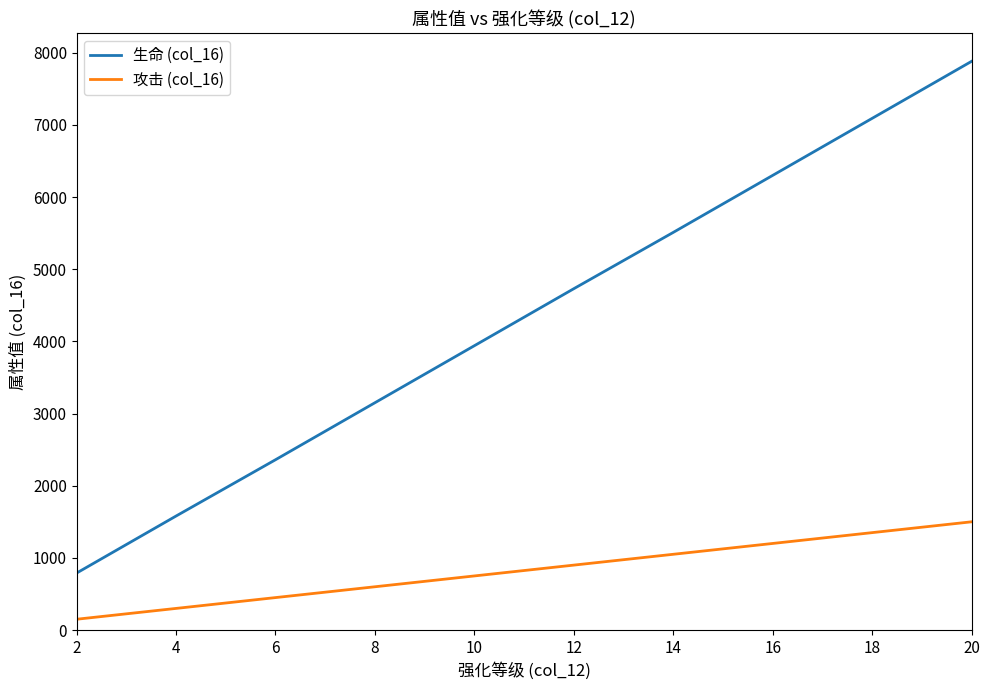

Rank the series by their maximum value, from highest to lowest.

生命 (col_16), 攻击 (col_16)